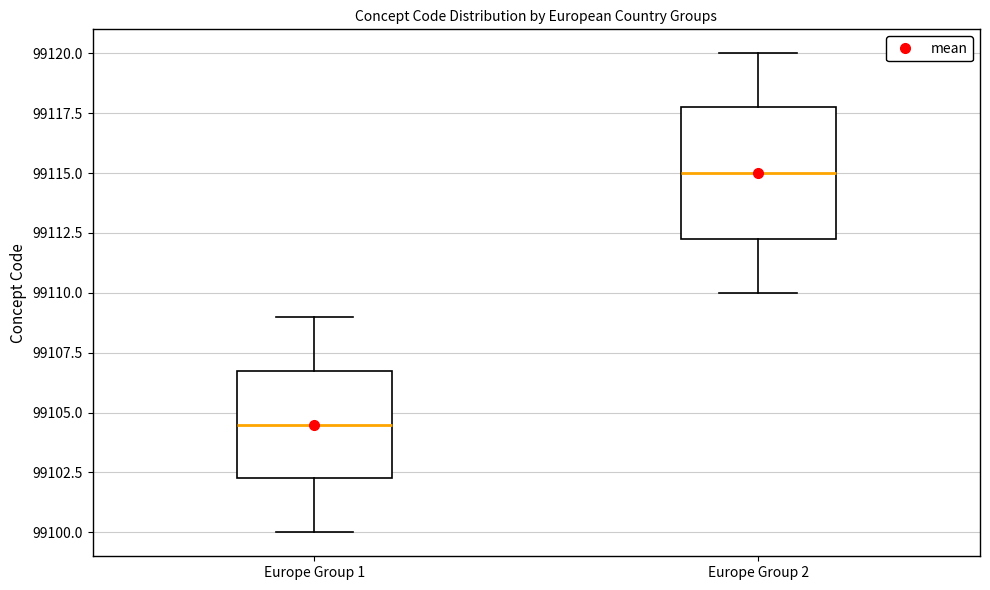

Reading left to right, transcribe this box plot: for each box, give where its median line is, the range the box spans, and where its two whiskers end, as read against the y-axis. The values are not printed on the chart, so give them approximately, as read against the axis.

Europe Group 1: median 99104.5, box 99102.5 to 99107.0, whiskers 99100.0 to 99109.0
Europe Group 2: median 99115.0, box 99112.5 to 99118.0, whiskers 99110.0 to 99120.0